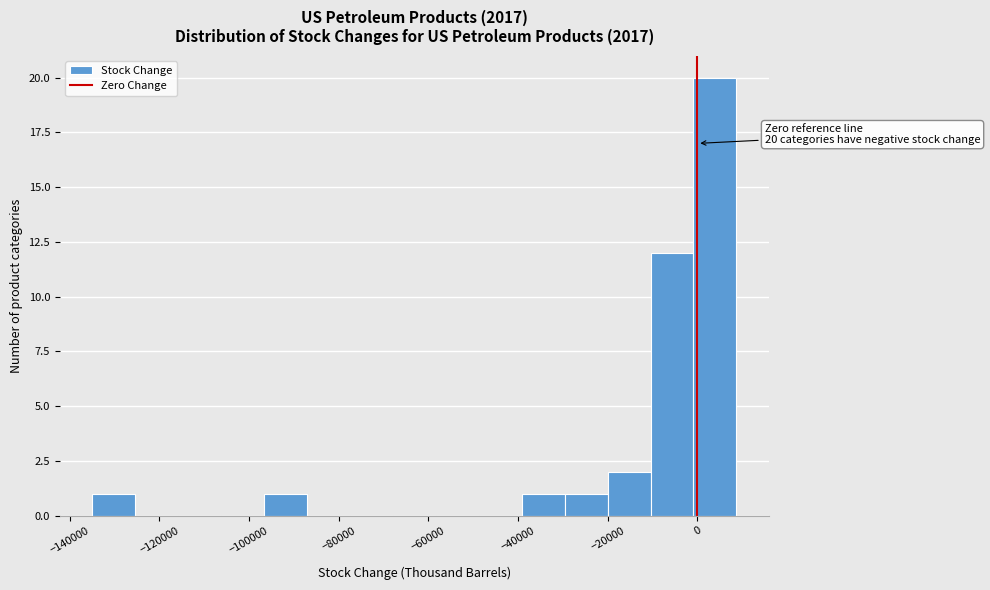

Over which range of the x-axis is the bar tallest?

0 to 8000